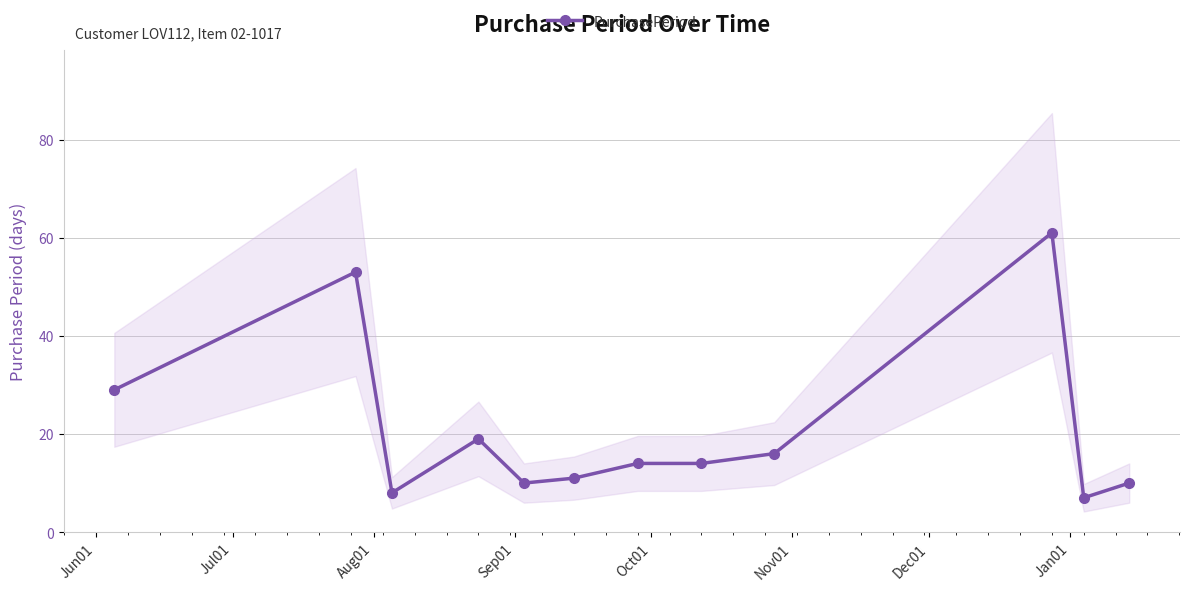

What is the minimum value for PurchasePeriod?

7